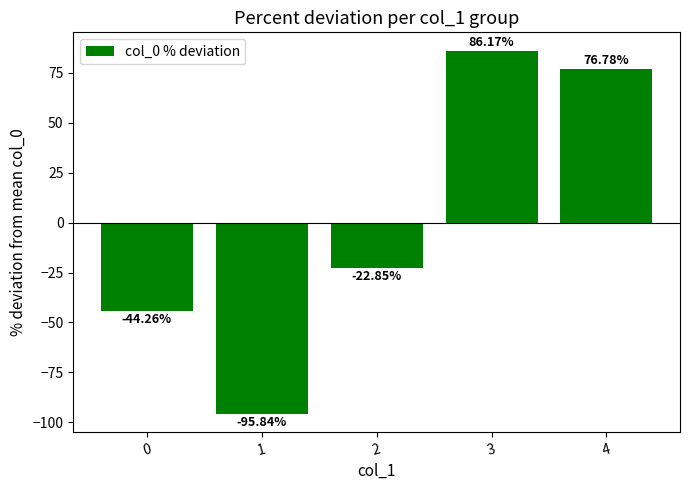

How many data points are above -22?

2